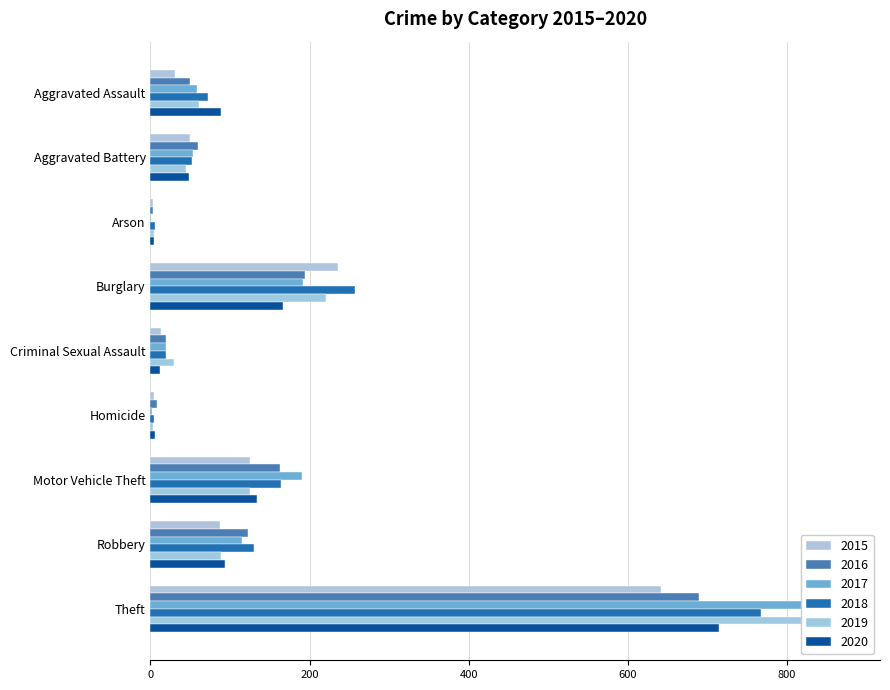

At how many categories does at least one series exceed 10?

7